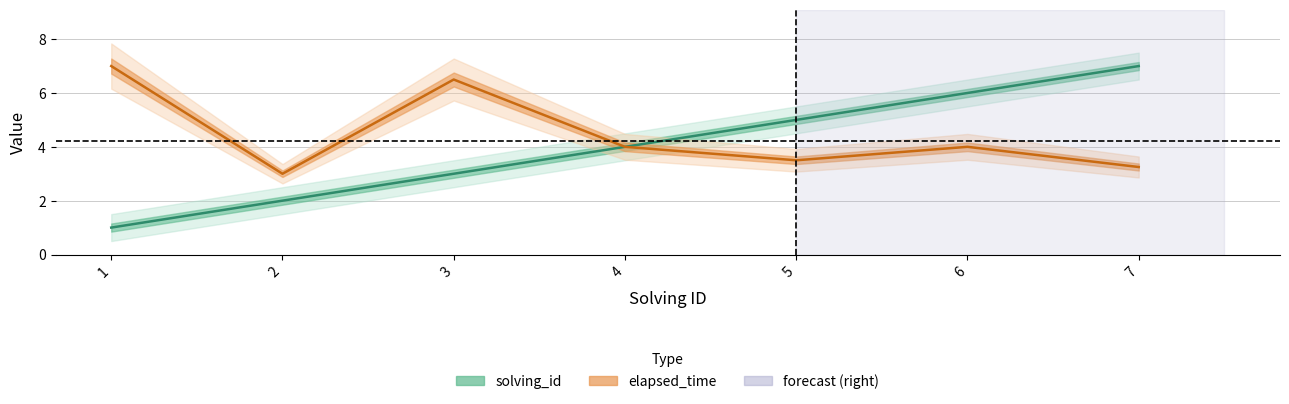

What is the value of the solving_id point at the 7th from the left?

7.0